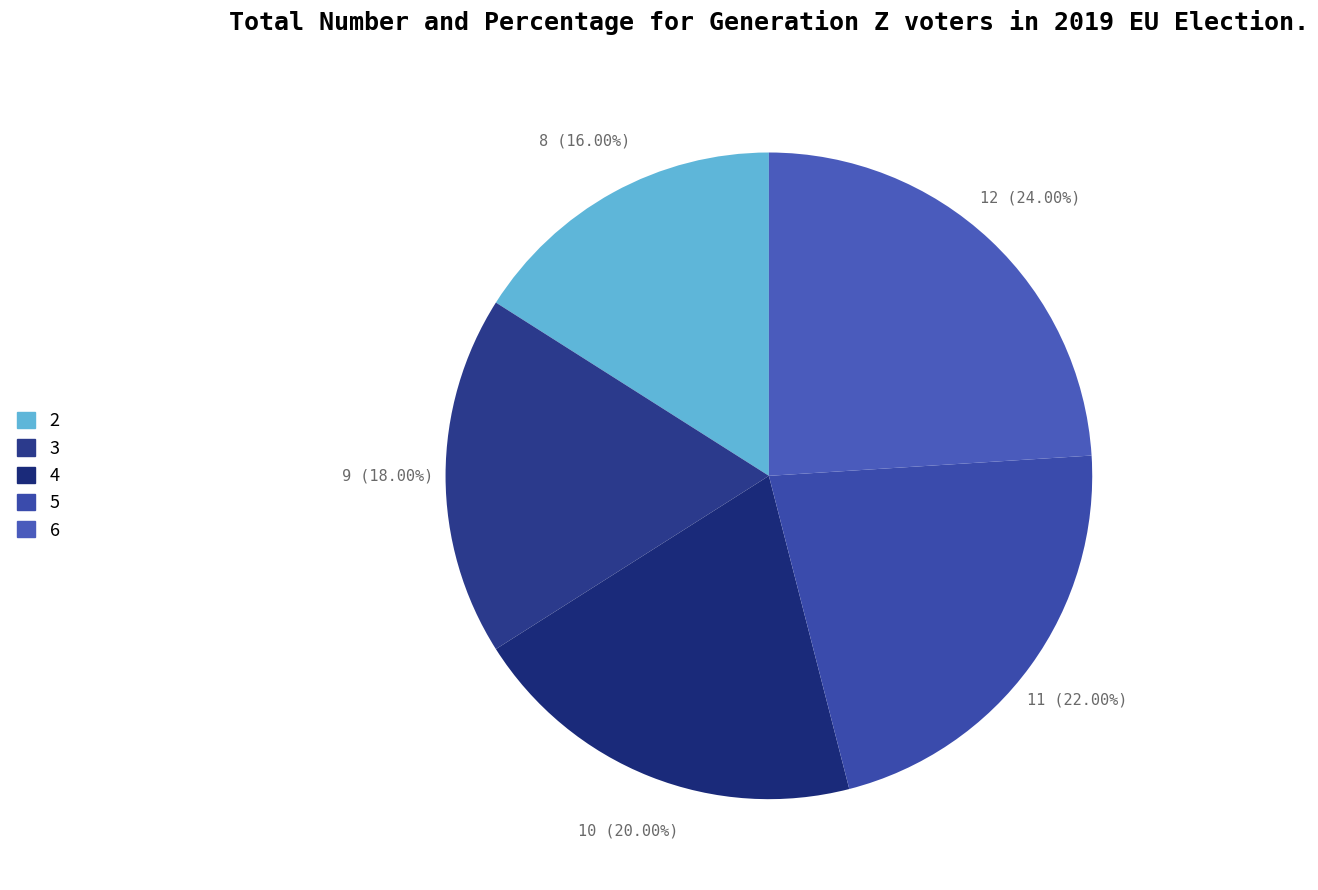

Which slice is the smallest?

2